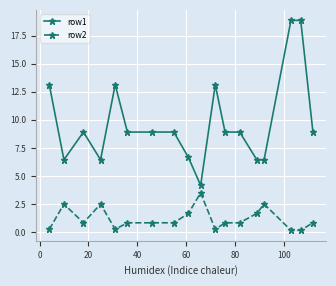

True or false: row2 has more than 0 interior local peaks.

True